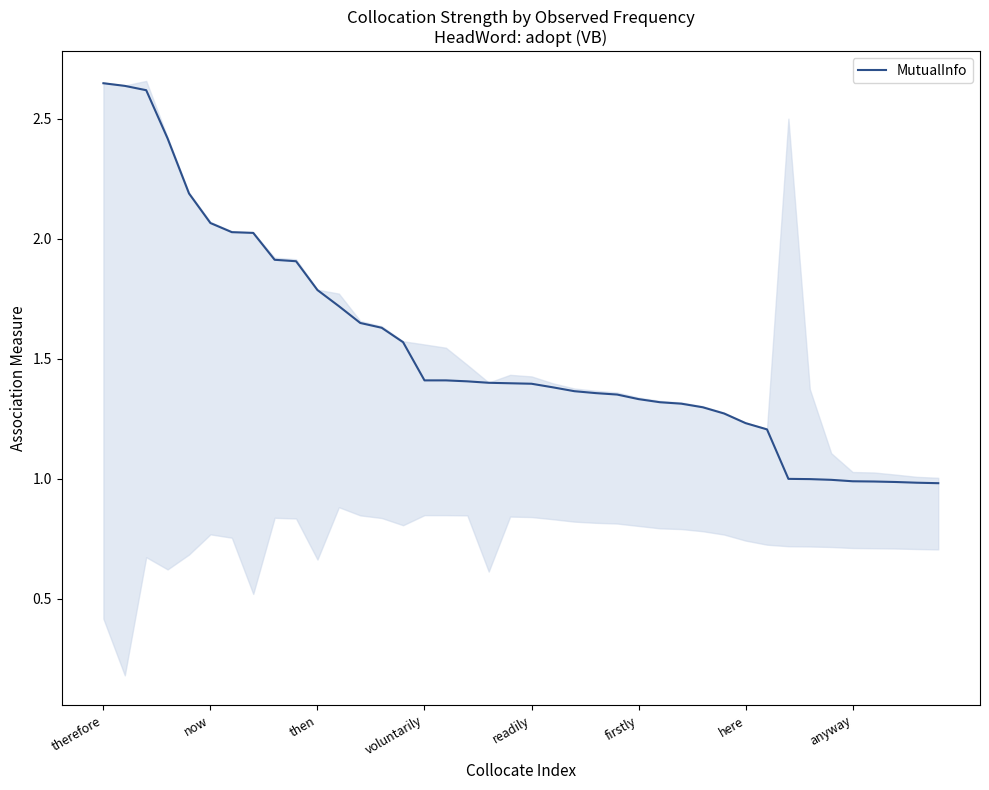

Is it true that the value at 16 is 2.3?

False